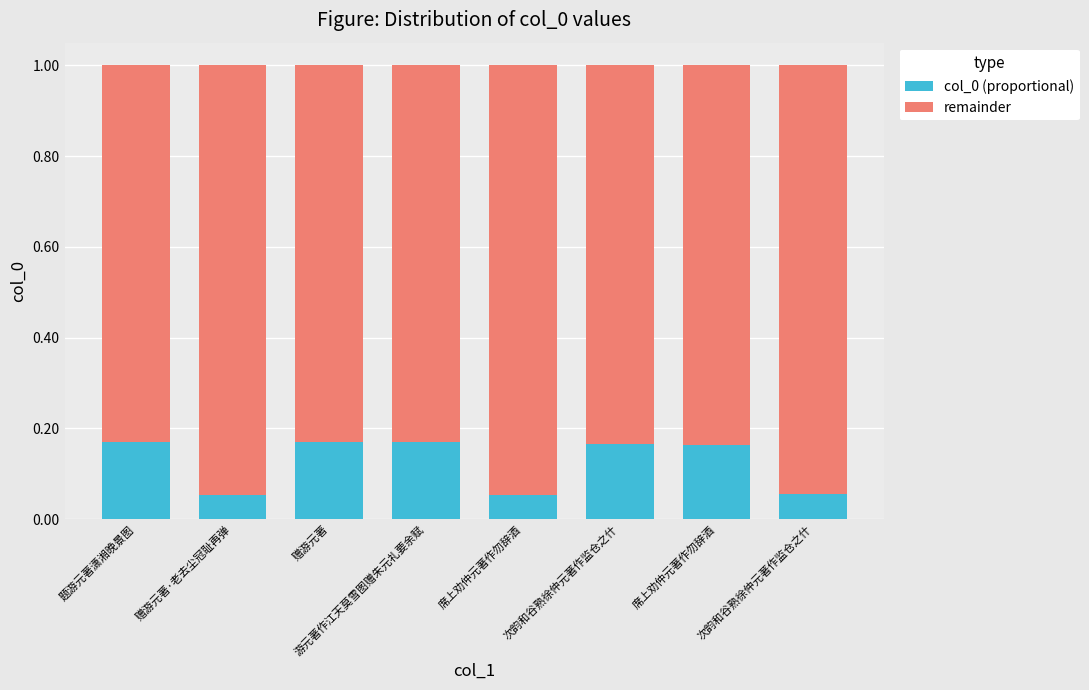

Which series has the widest spread of values?

remainder